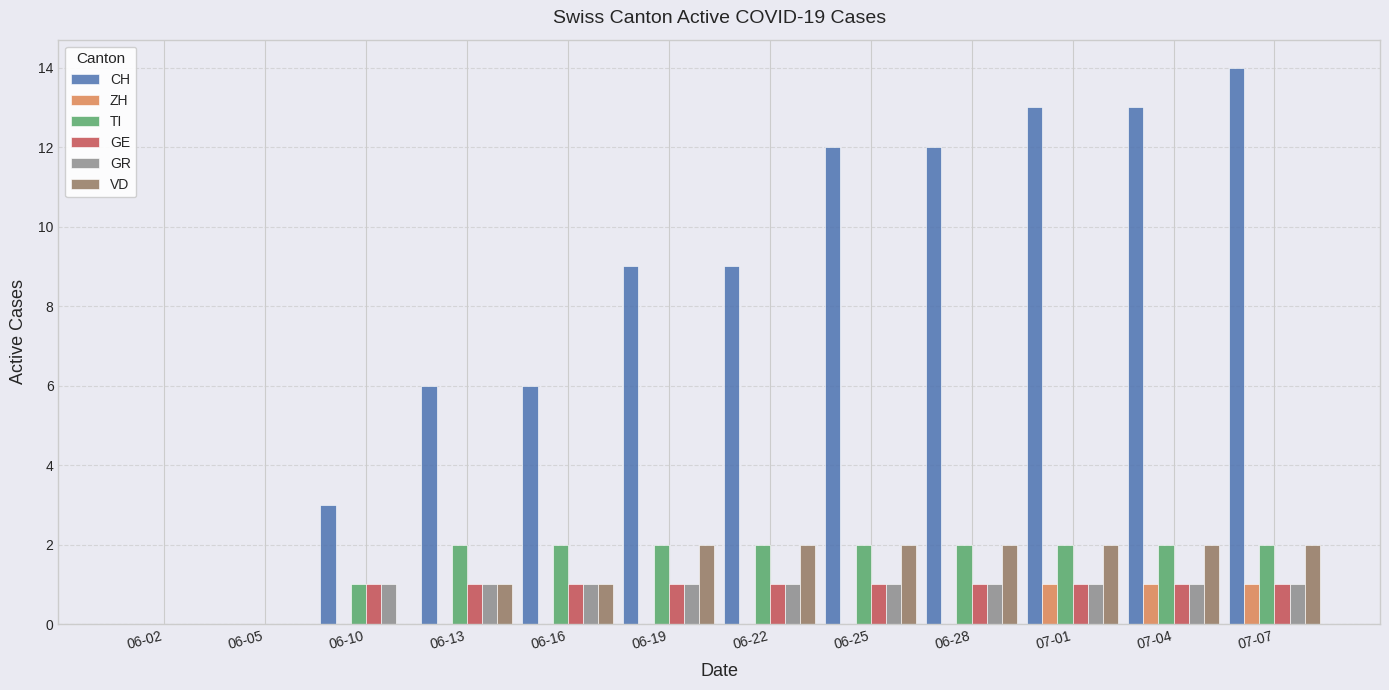

Is the value of GE at 06-19 greater than the value of CH at 06-02?

Yes